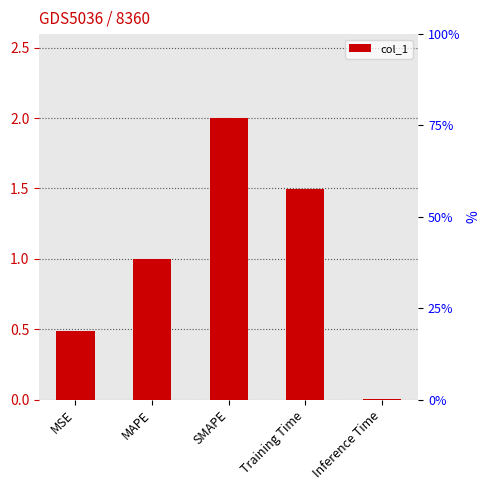

List the labels in order of value, largest first.

SMAPE, Training Time, MAPE, MSE, Inference Time